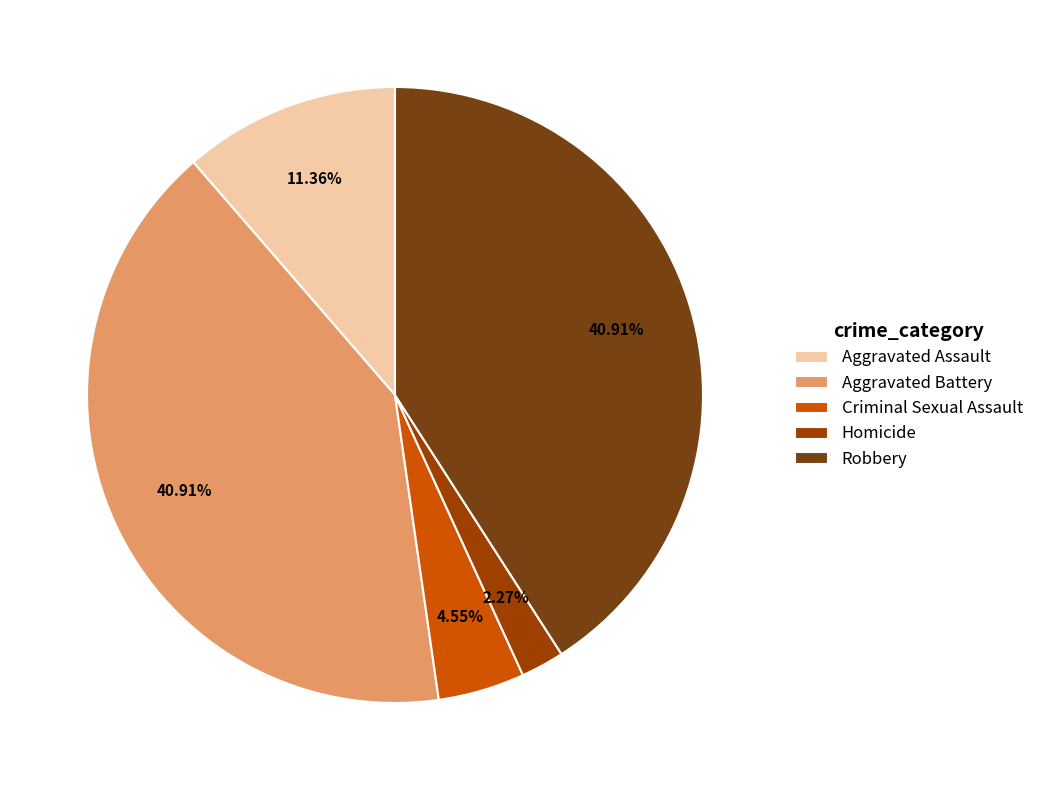

To the nearest percent, what is the combined percentage of Aggravated Assault and Criminal Sexual Assault?

16%